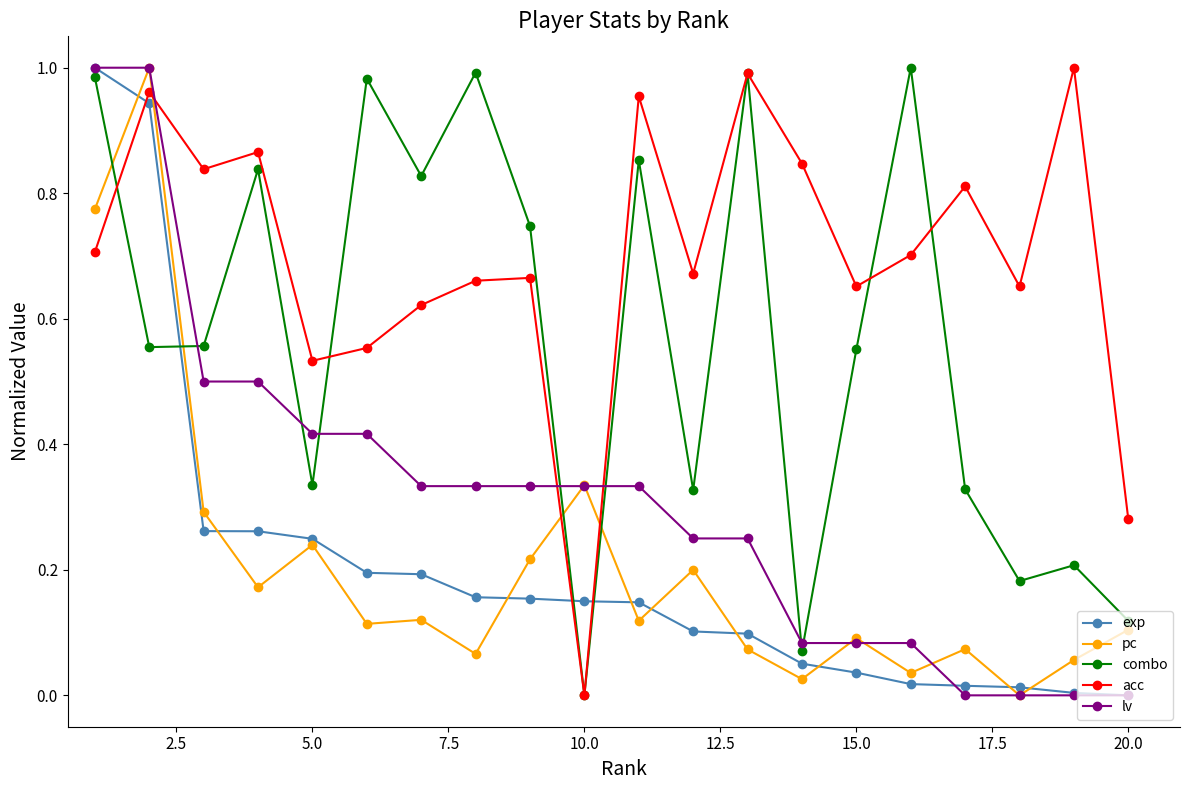

True or false: acc and exp intersect in this chart.

True